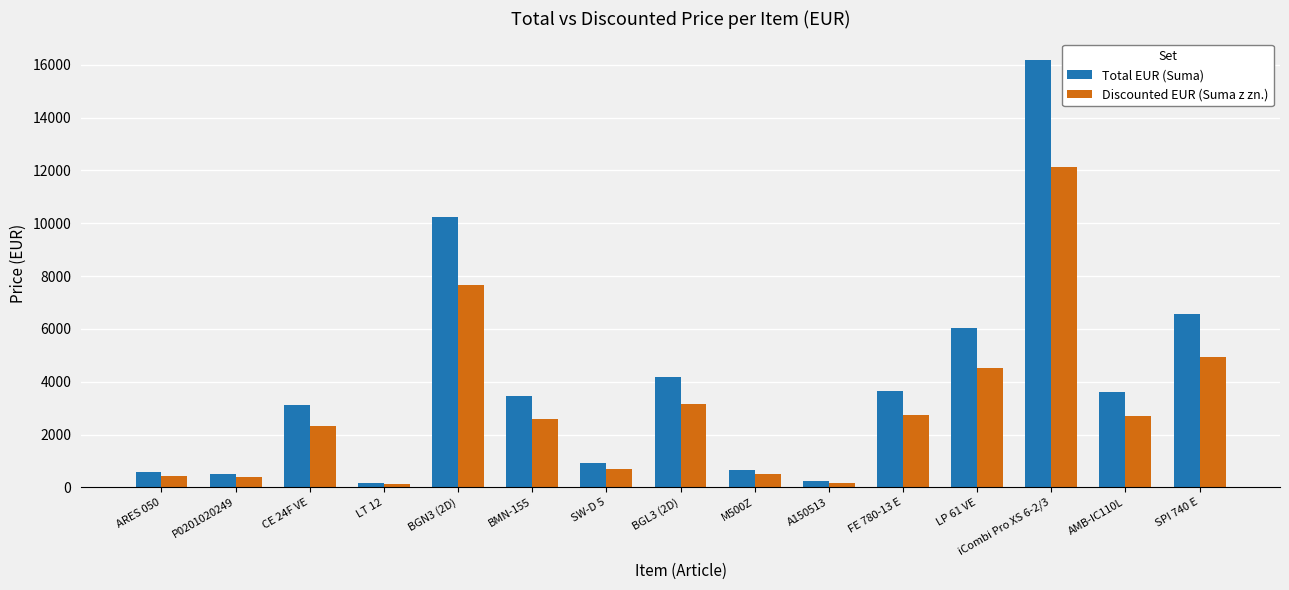

How many values in the Discounted EUR (Suma z zn.) series exceed 2589?

8